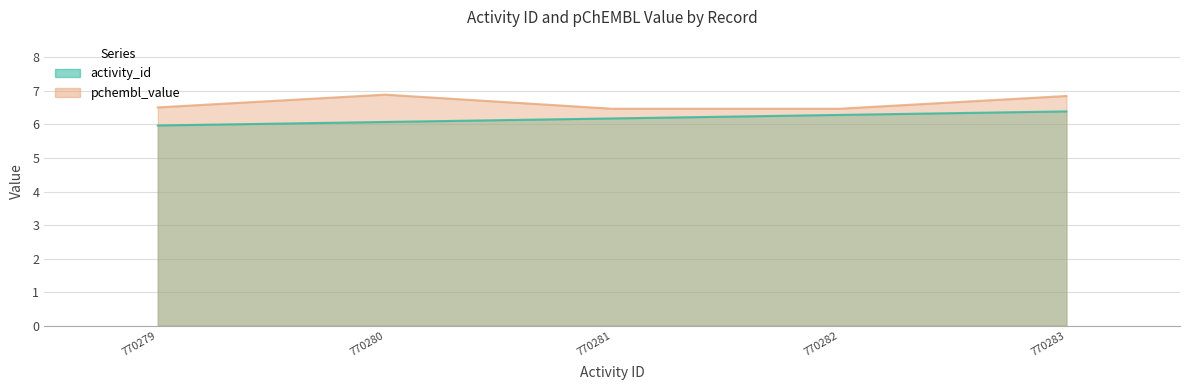

Between 770280 and 770283, which is larger?

770283